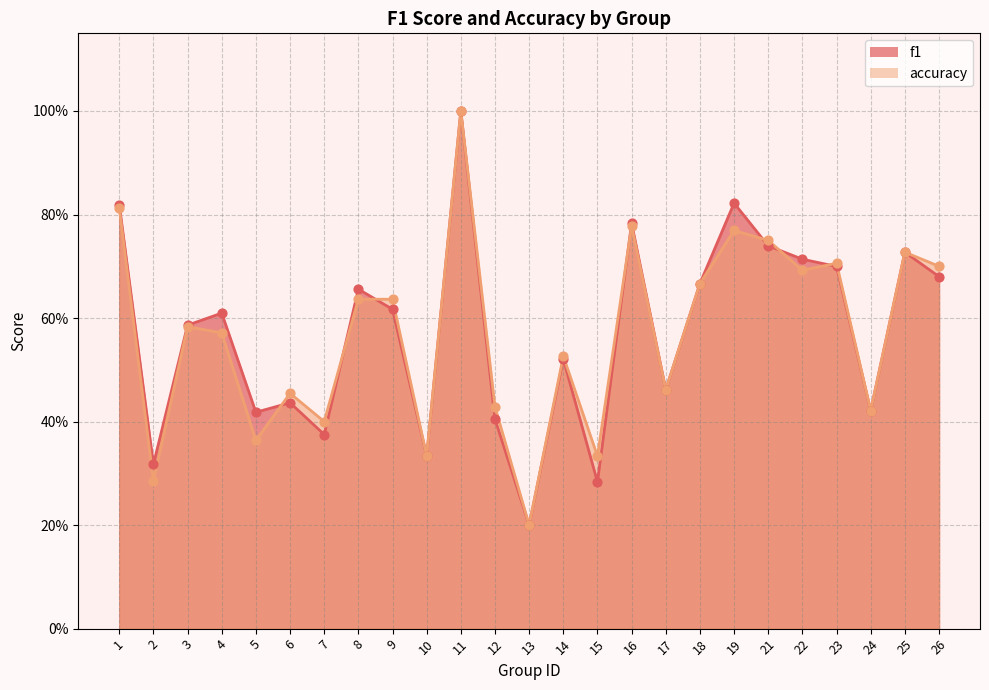

Which series reaches the minimum Y coordinate?

f1